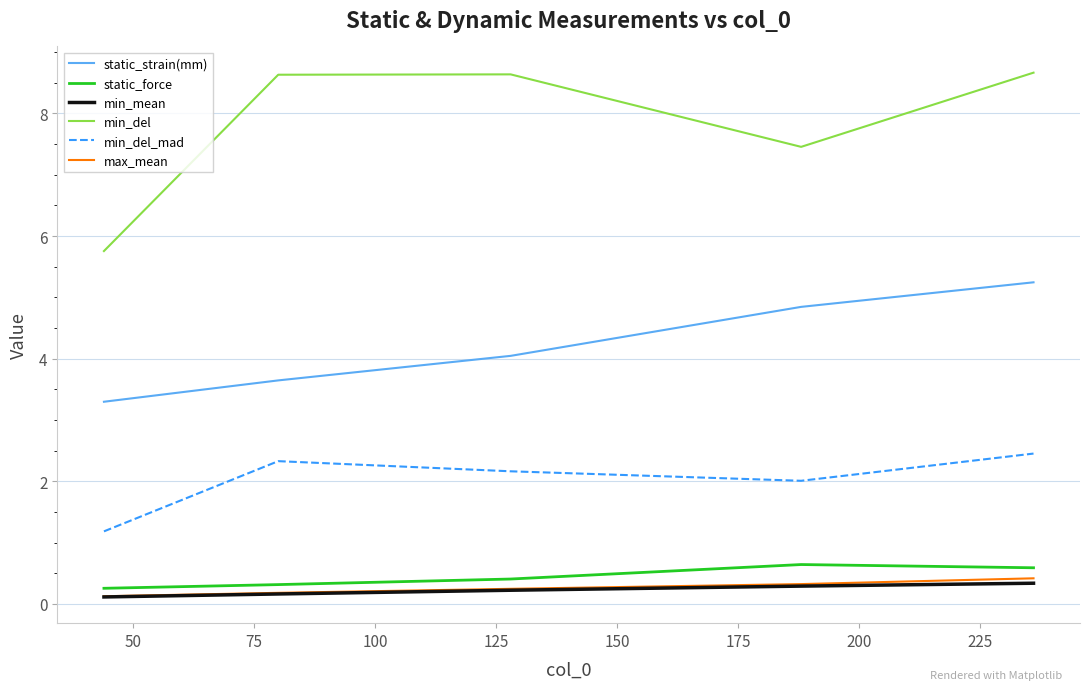

True or false: min_del and min_del_mad cross at least once.

False